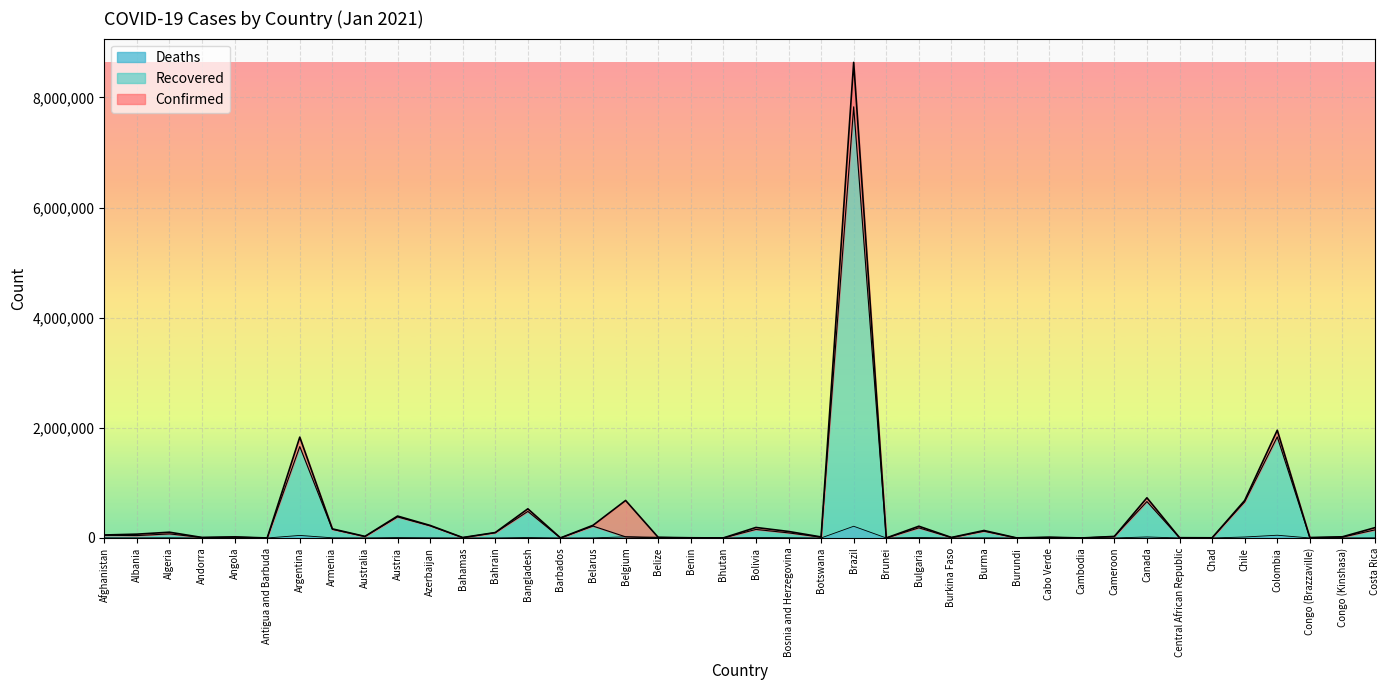

True or false: Confirmed and Deaths cross at least once.

False